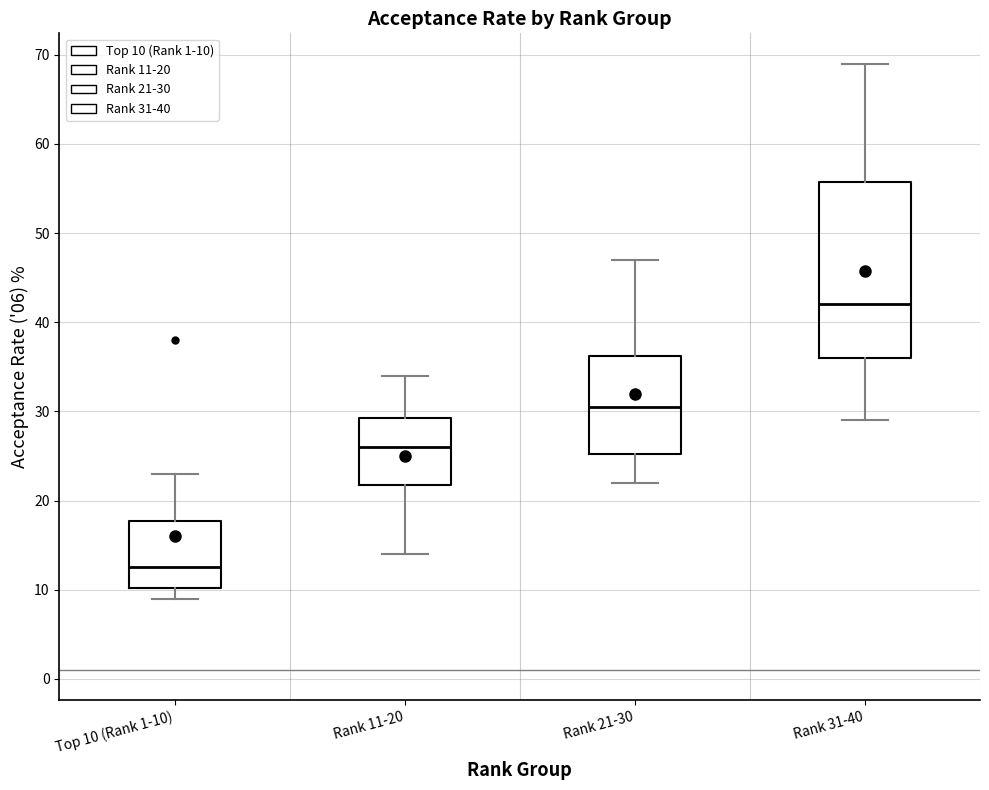

Comparing the boxes themselves (not the whiskers), which one is the tallest?

Rank 31-40